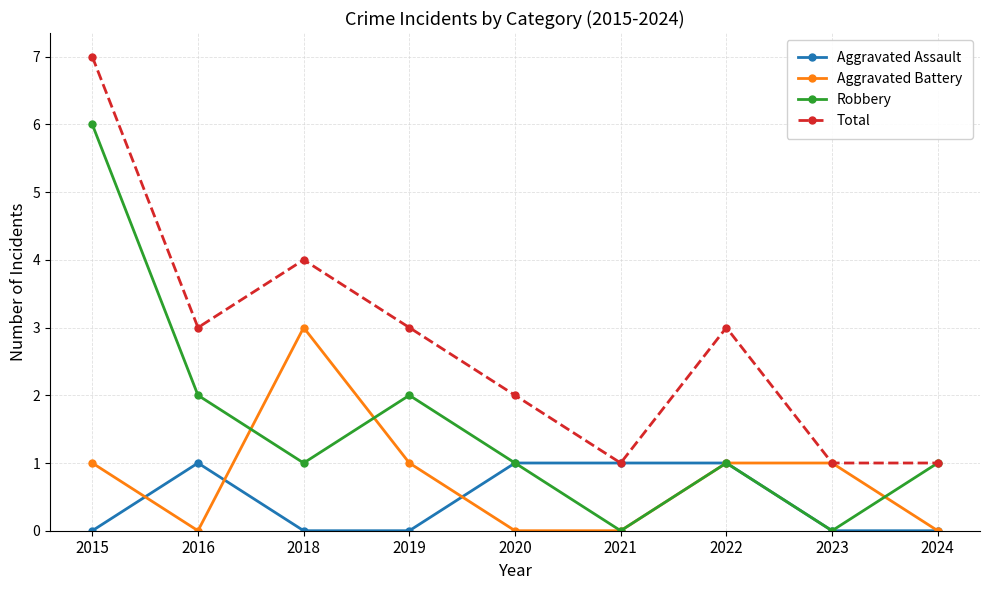

Where do Robbery and Aggravated Battery first cross each other?

2016 and 2018